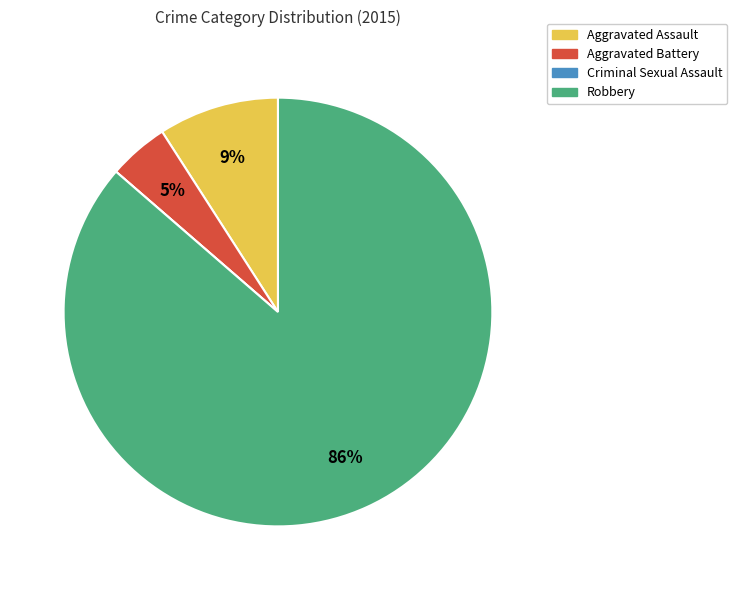

What percentage is the Robbery slice, to the nearest percent?

86%